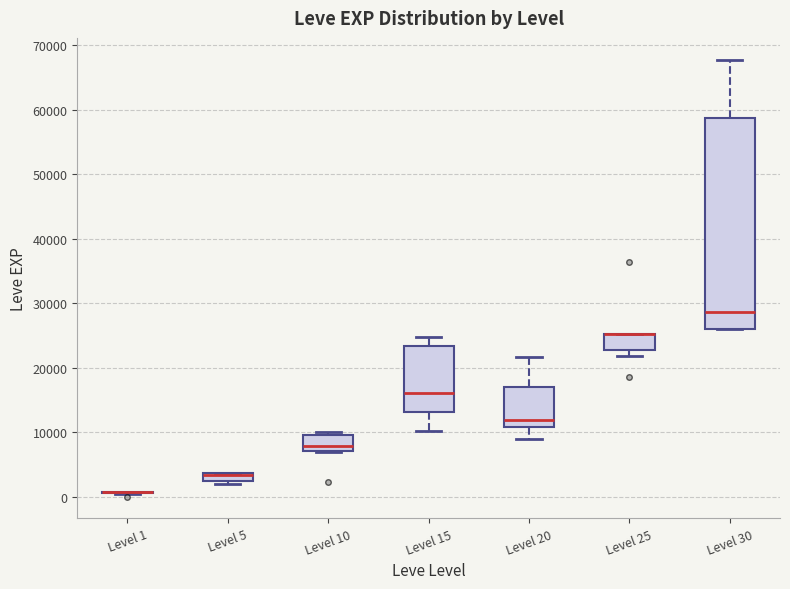

Where is the upper edge of the box for Level 10 on the y-axis? The values are not printed on the chart, so give them approximately, as read against the axis.

9000